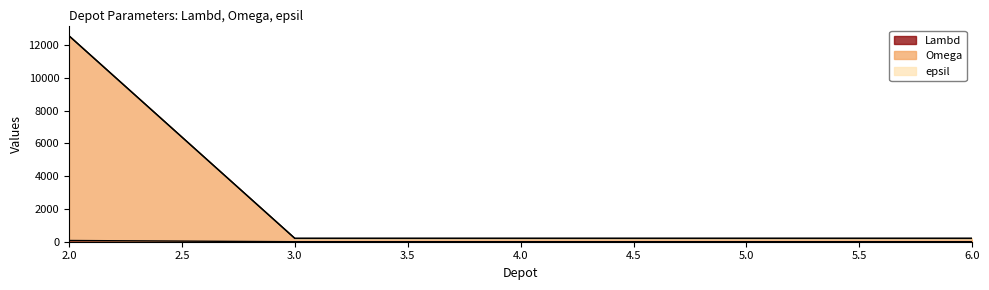

Which series has the largest range (max minus min)?

Omega